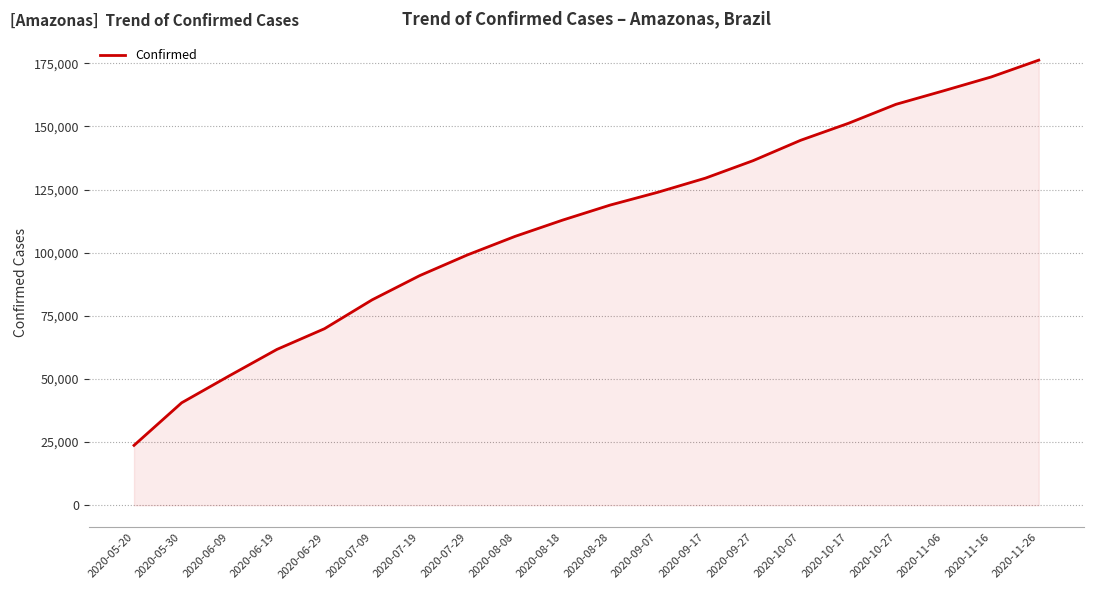

Does the chart display data point markers on the line(s)?

No